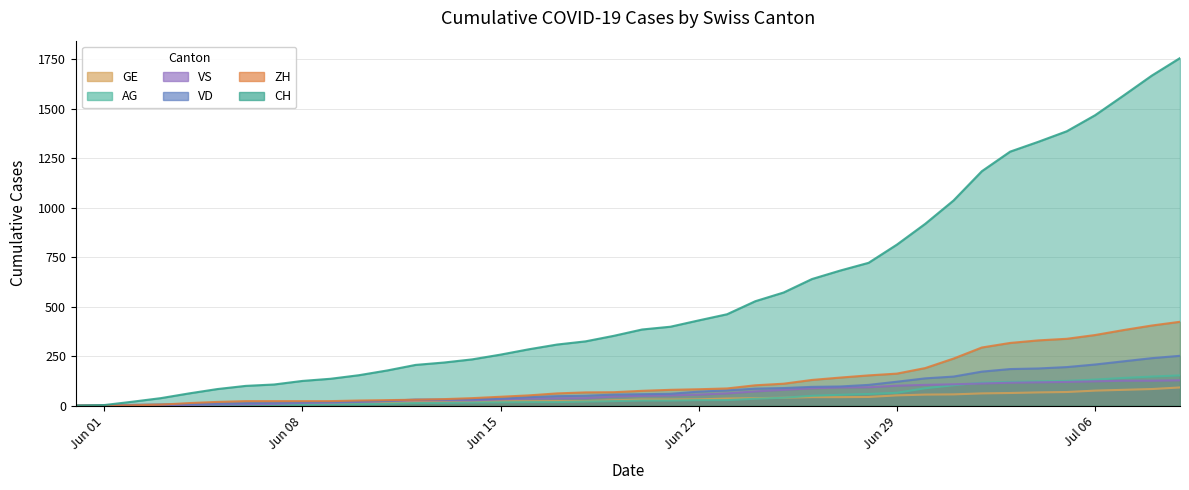

What is the highest value of the AG series?

153